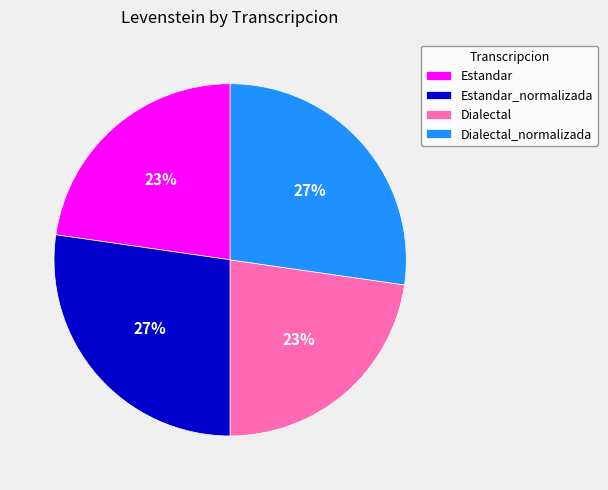

Is there a majority slice in this chart?

No